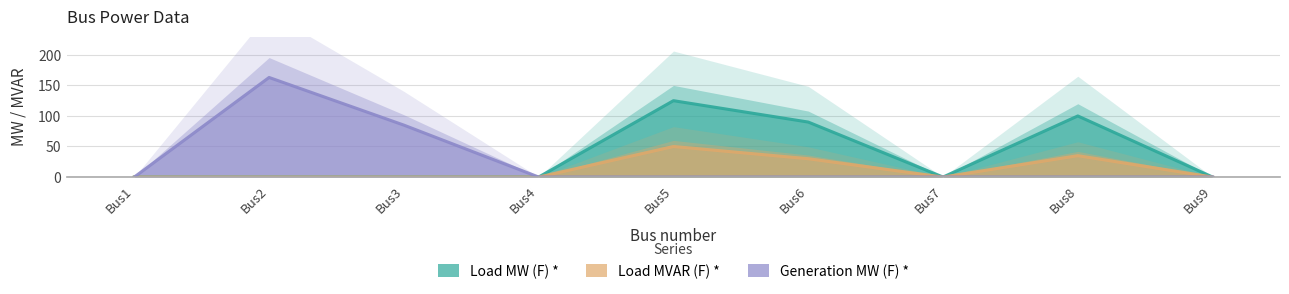

The Load MW (F) * series shows 60 at Bus1. True or false?

False